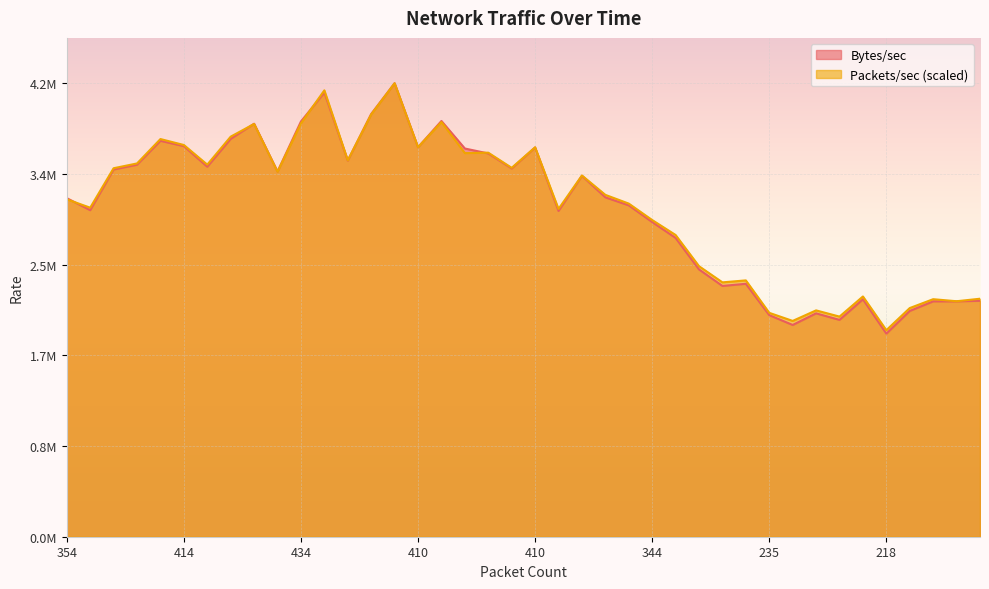

Rank the categories by Packets/sec value from lowest to highest.

218, 232, 233, 235, 245, 244, 252, 249, 259, 259, 274, 269, 288, 330, 344, 346, 359, 357, 354, 372, 395, 388, 400, 392, 400, 400, 395, 420, 406, 410, 410, 414, 428, 430, 440, 434, 440, 443, 470, 484